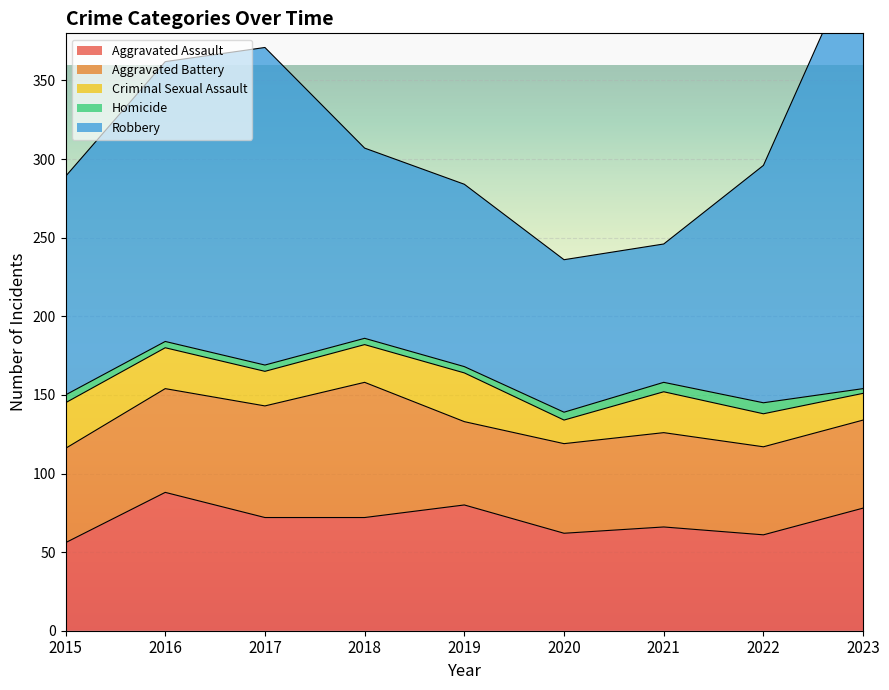

True or false: Aggravated Assault and Criminal Sexual Assault cross at least once.

False